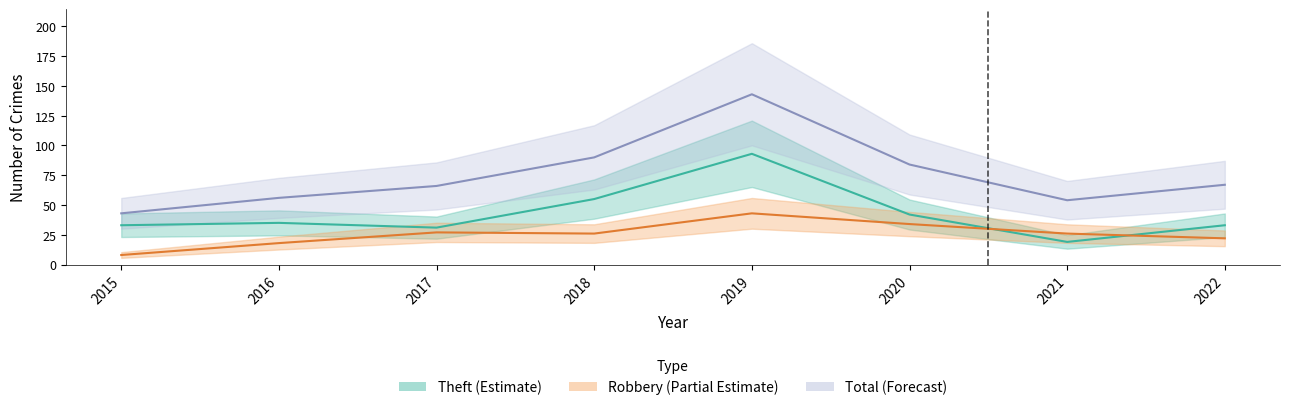

Rank the series by their maximum value, from highest to lowest.

Total, Theft, Robbery